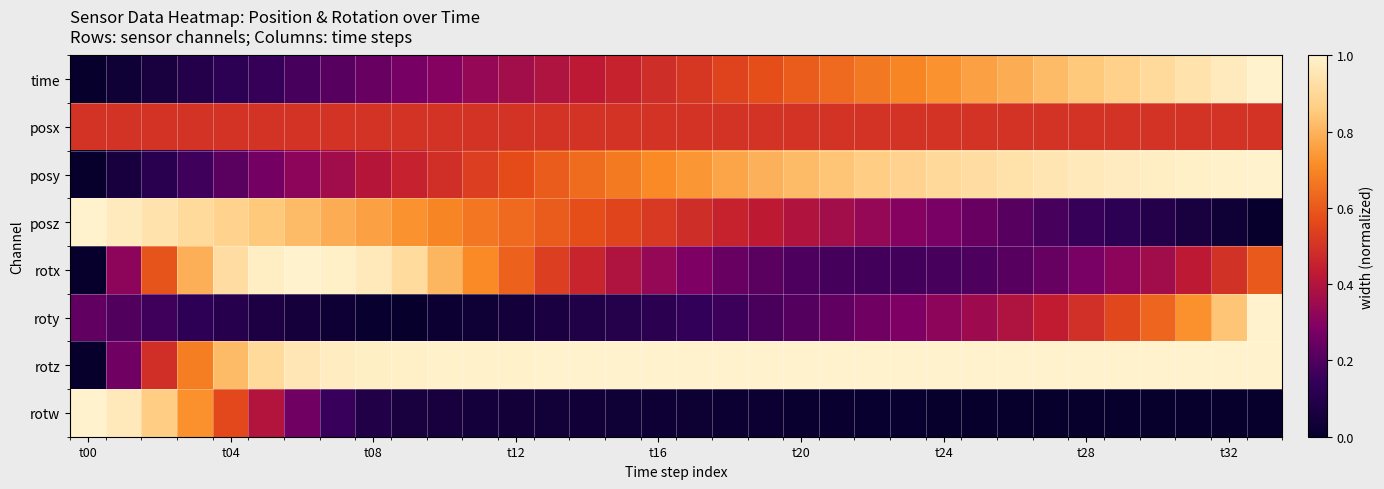

Count the number of categories in the chart.

34